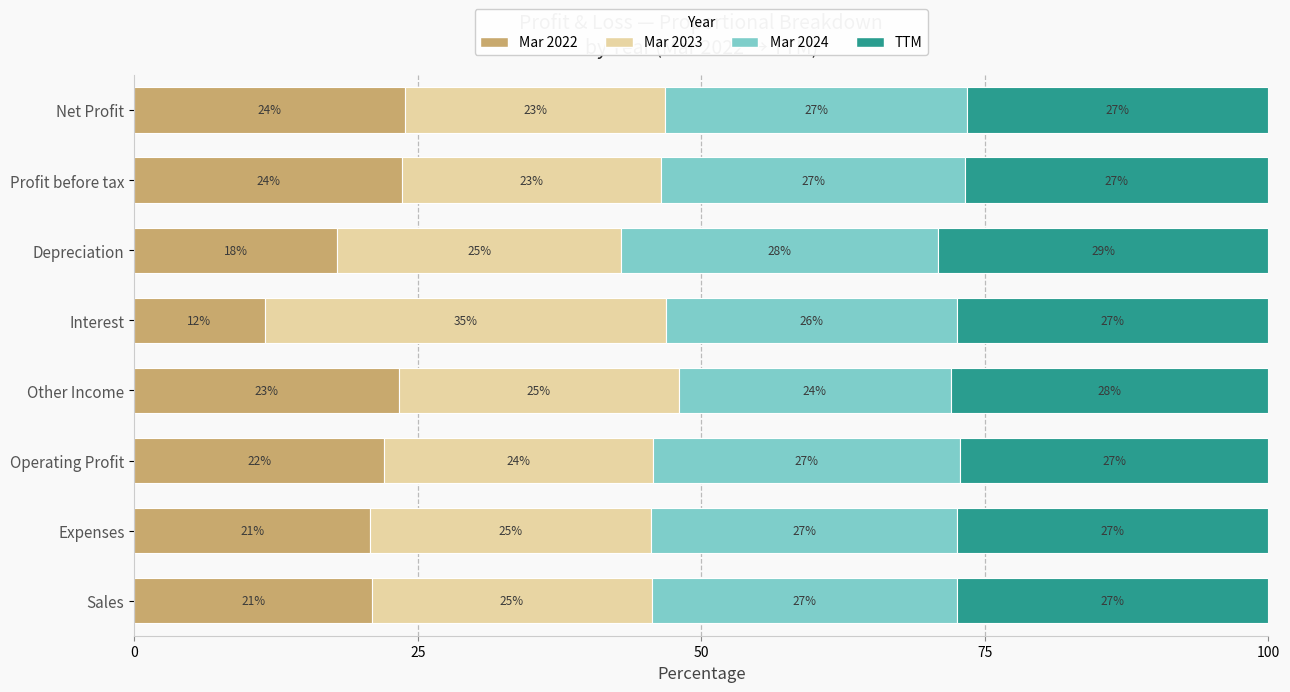

True or false: Mar 2022 has a value of 23.6 at Profit before tax.

True